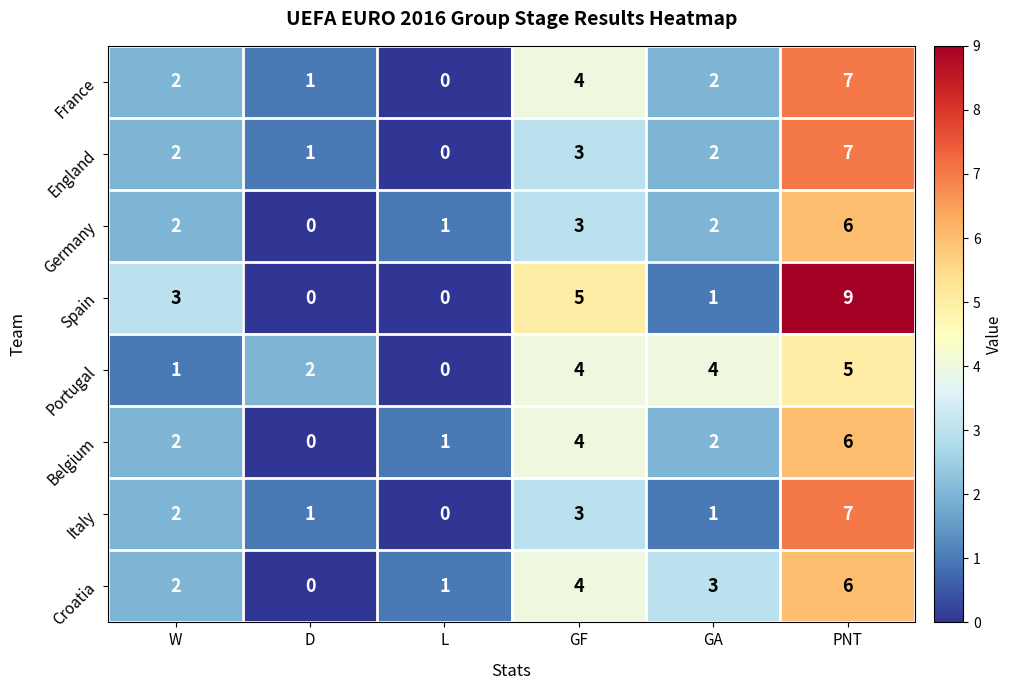

At which category is the sum across all series the highest?

PNT